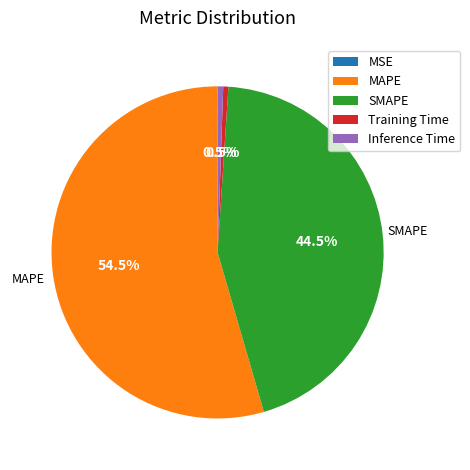

Do Training Time and MAPE together represent more than half of the pie?

Yes